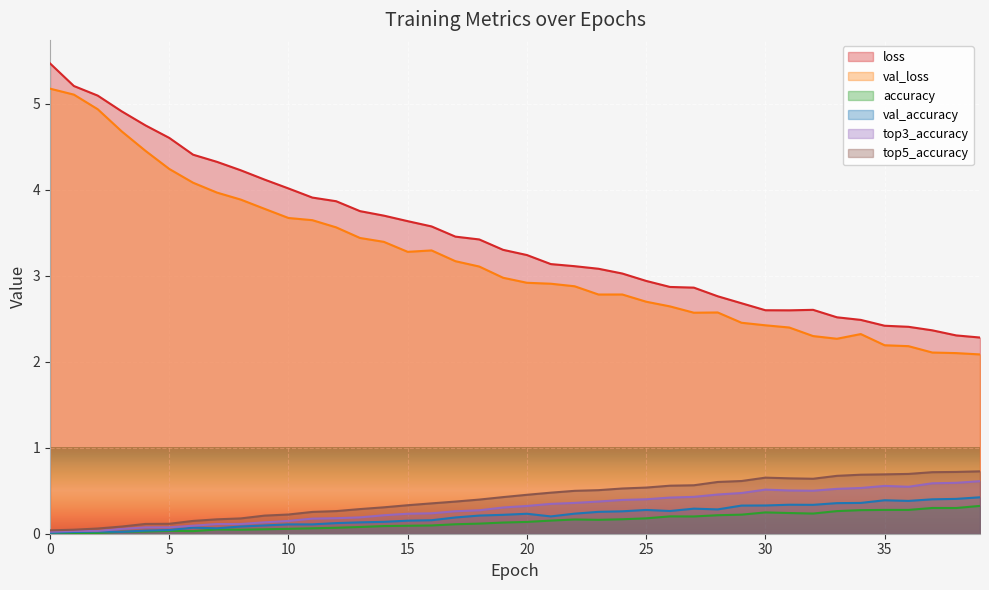

Does the chart display data point markers on the line(s)?

No